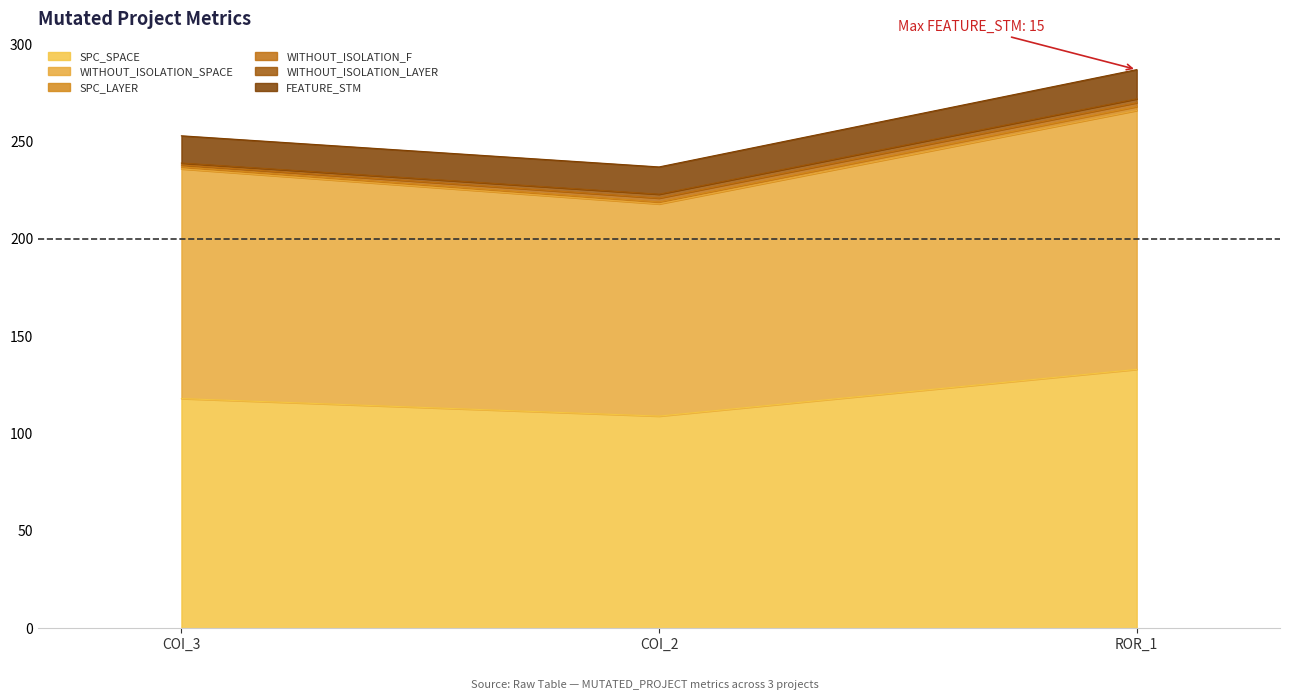

Reading left to right, list all the values displayed in this chart.

SPC_SPACE: AutoResponder.EmailSystem.Client.COI_3=118	AutoResponder.EmailSystem.Client.COI_2=109	Forward.EmailSystem.Client.ROR_1=133
WITHOUT_ISOLATION_SPACE: AutoResponder.EmailSystem.Client.COI_3=118	AutoResponder.EmailSystem.Client.COI_2=109	Forward.EmailSystem.Client.ROR_1=133
SPC_LAYER: AutoResponder.EmailSystem.Client.COI_3=1	AutoResponder.EmailSystem.Client.COI_2=1	Forward.EmailSystem.Client.ROR_1=2
WITHOUT_ISOLATION_F: AutoResponder.EmailSystem.Client.COI_3=1	AutoResponder.EmailSystem.Client.COI_2=2	Forward.EmailSystem.Client.ROR_1=2
WITHOUT_ISOLATION_LAYER: AutoResponder.EmailSystem.Client.COI_3=1	AutoResponder.EmailSystem.Client.COI_2=2	Forward.EmailSystem.Client.ROR_1=2
FEATURE_STM: AutoResponder.EmailSystem.Client.COI_3=14	AutoResponder.EmailSystem.Client.COI_2=14	Forward.EmailSystem.Client.ROR_1=15